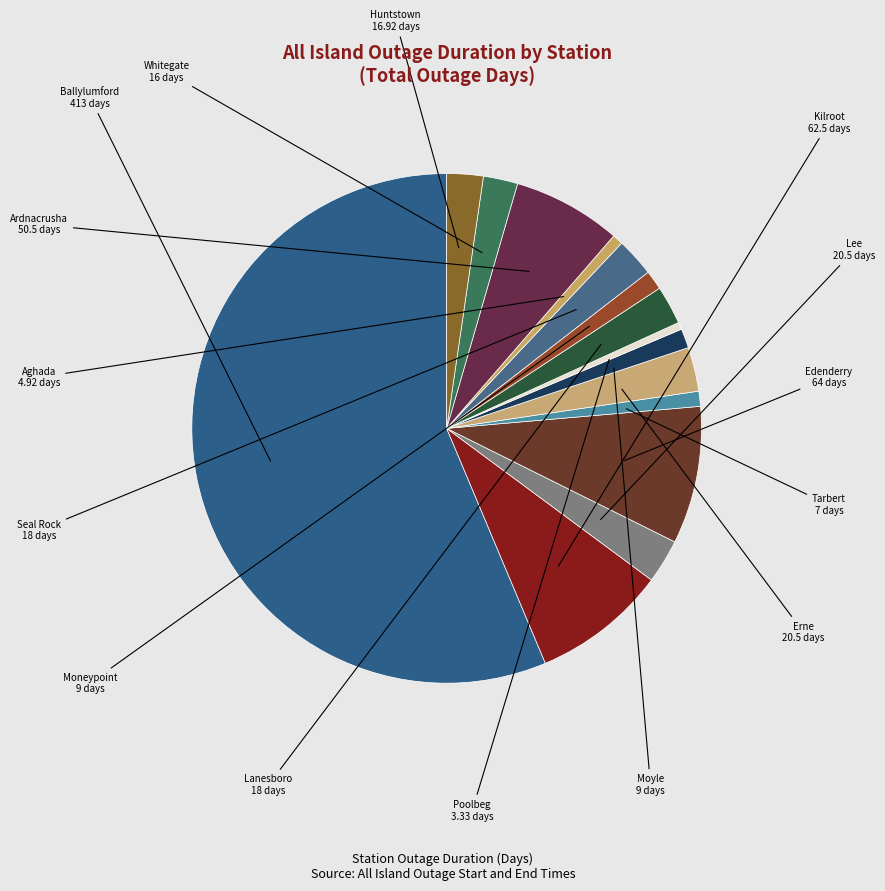

Combined, do Poolbeg and Ardnacrusha account for over 50%?

No